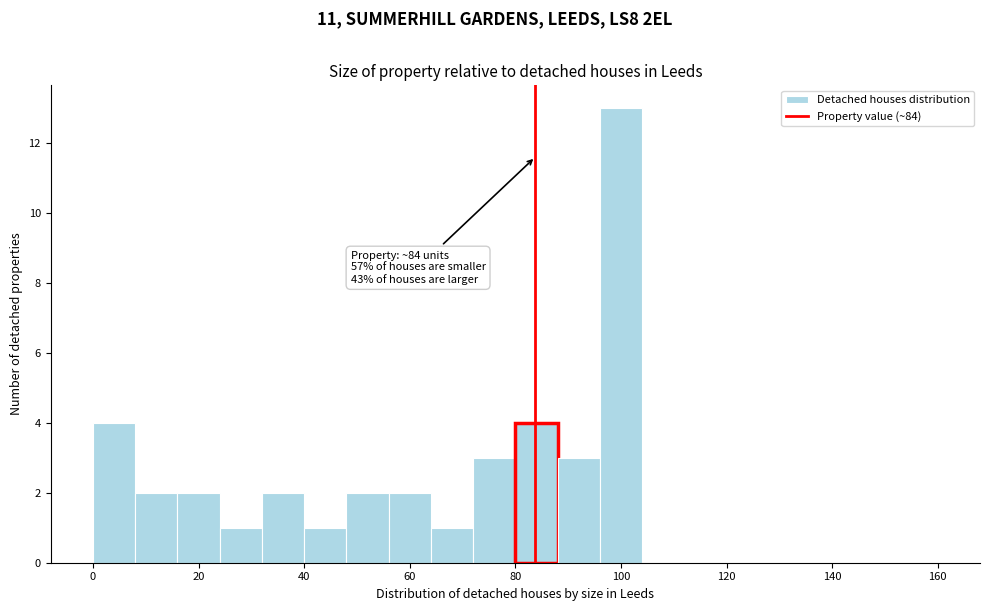

Over which range of the x-axis is the bar tallest?

96 to 104